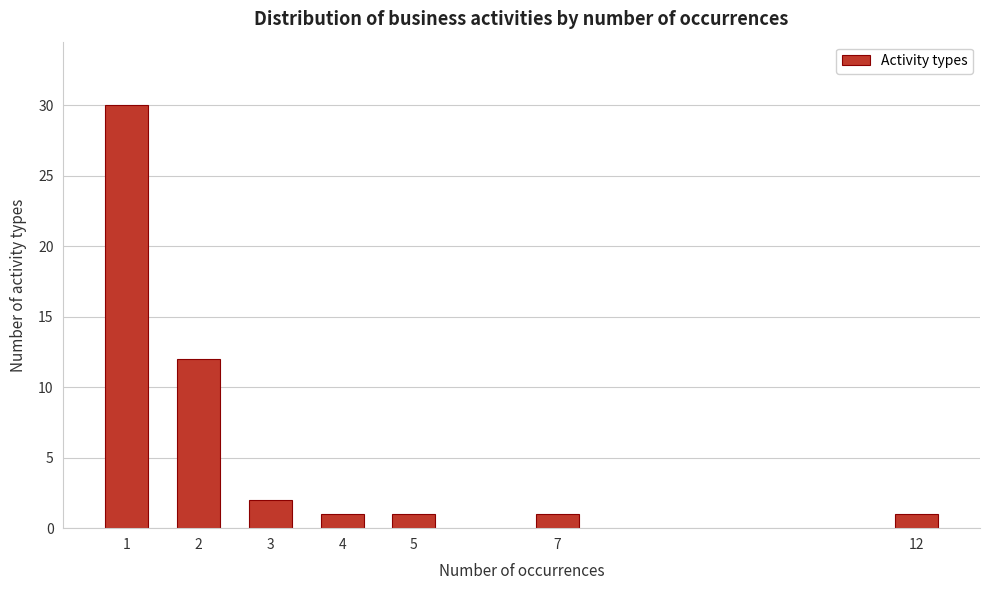

Reading left to right, extract all data points from this chart.

1=30	2=12	3=2	4=1	5=1	7=1	12=1